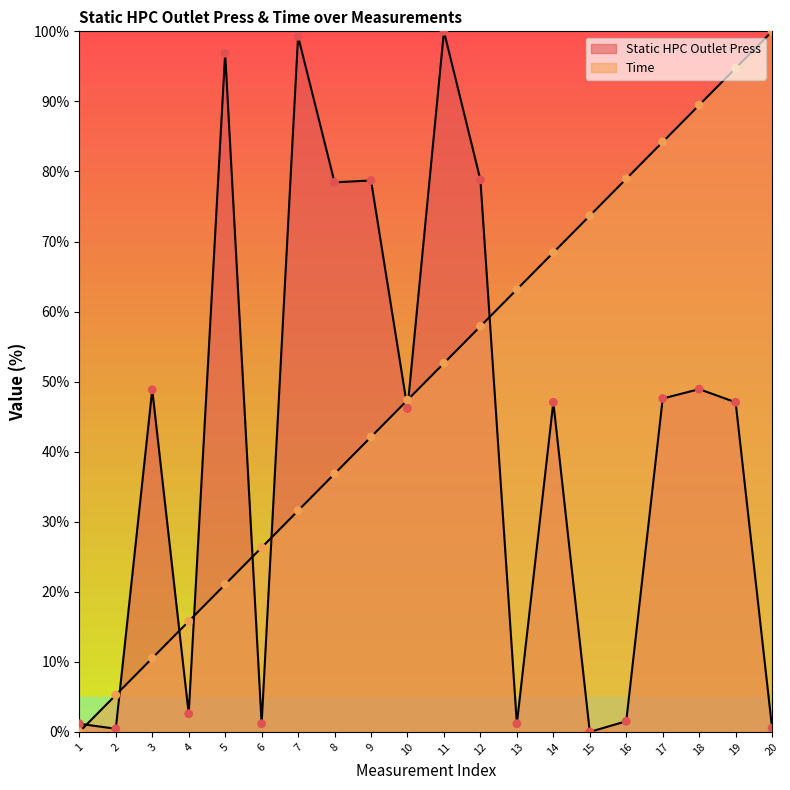

At which category is the sum across all series the highest?

11